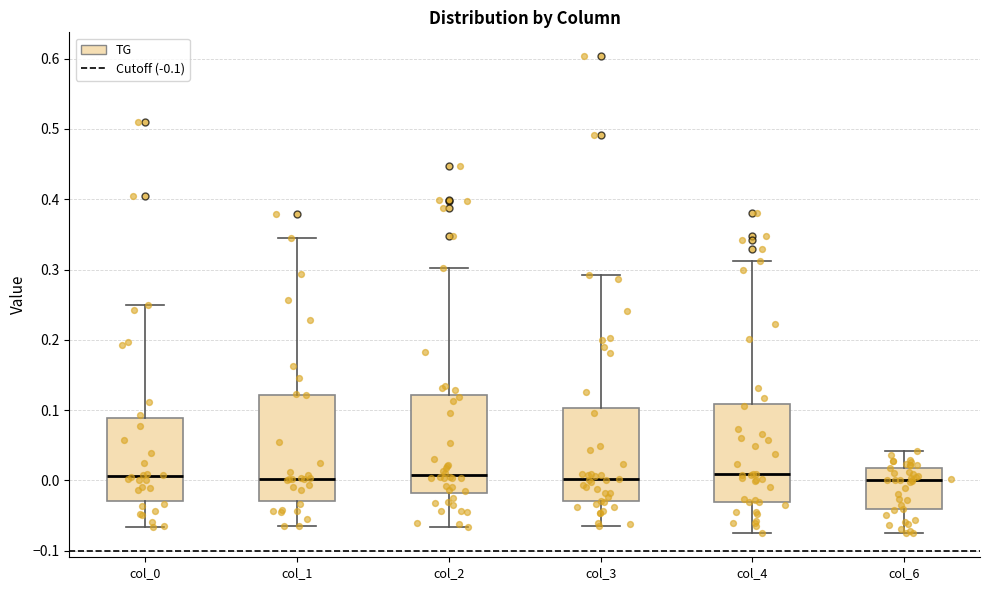

Reading left to right, transcribe this box plot: for each box, give where its median line is, the range the box spans, and where its two whiskers end, as read against the y-axis. The values are not printed on the chart, so give them approximately, as read against the axis.

col_0: median 0.01, box -0.03 to 0.09, whiskers -0.07 to 0.25
col_1: median 0.00, box -0.03 to 0.12, whiskers -0.07 to 0.35
col_2: median 0.01, box -0.02 to 0.12, whiskers -0.07 to 0.30
col_3: median 0.00, box -0.03 to 0.10, whiskers -0.07 to 0.29
col_4: median 0.01, box -0.03 to 0.11, whiskers -0.08 to 0.31
col_6: median 0.00, box -0.04 to 0.02, whiskers -0.07 to 0.04